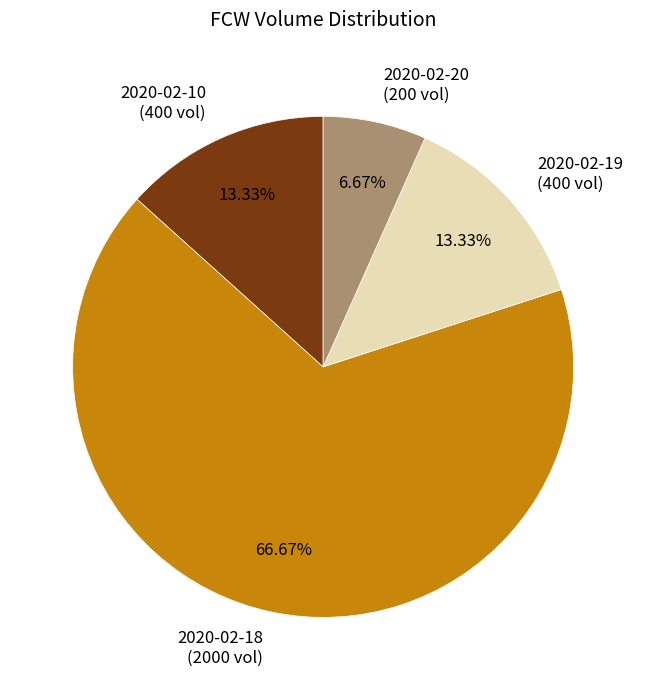

What is the ratio of the value at 2020-02-19 to the value at 2020-02-20?

2.0